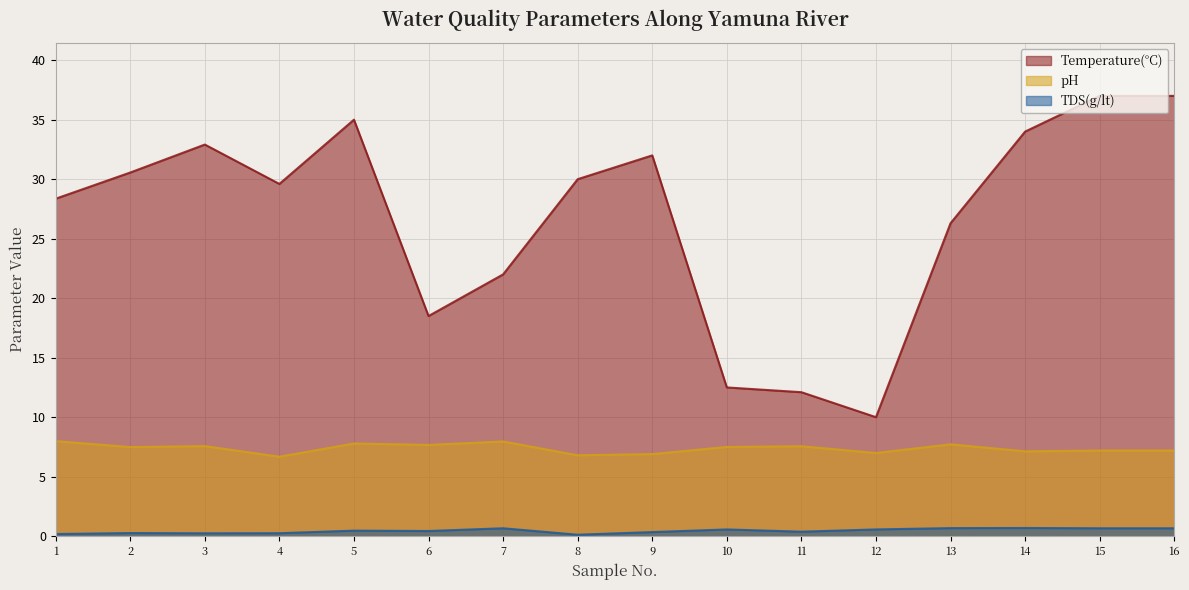

What is the average value of the Temperature(°C) series?

26.7